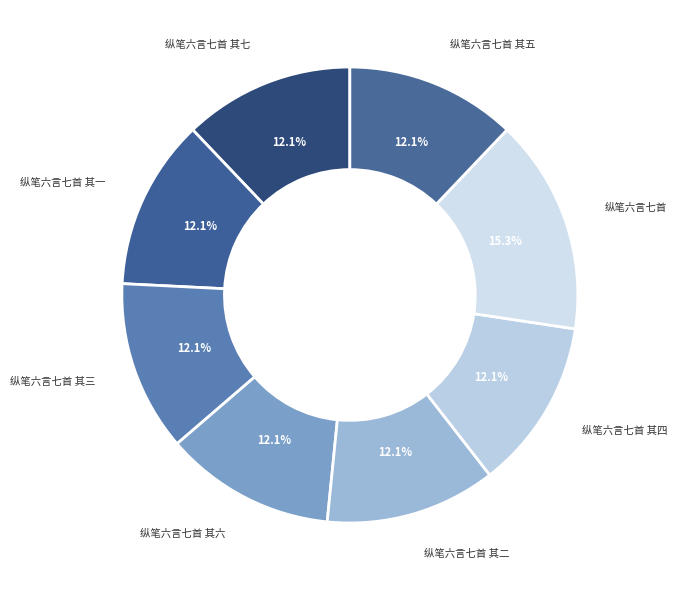

True or false: 纵笔六言七首 其三 accounts for 2% of the total.

False